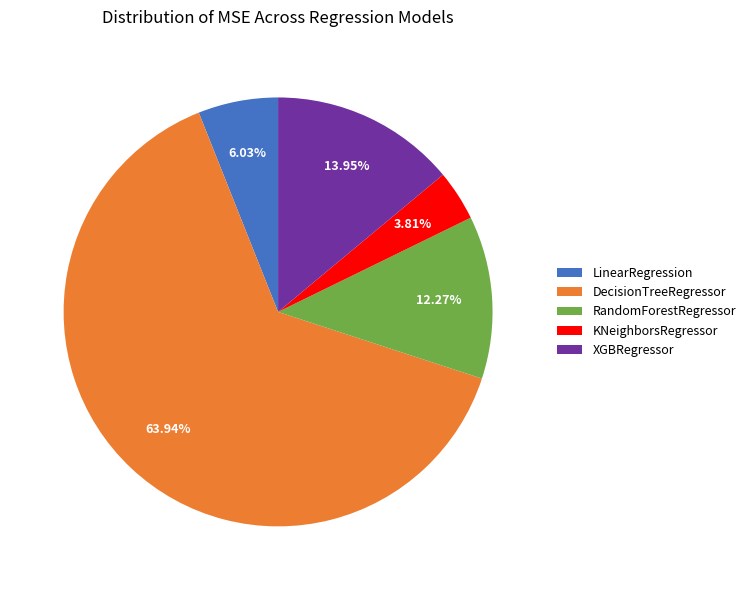

What percentage is NOT represented by DecisionTreeRegressor?

36.1%